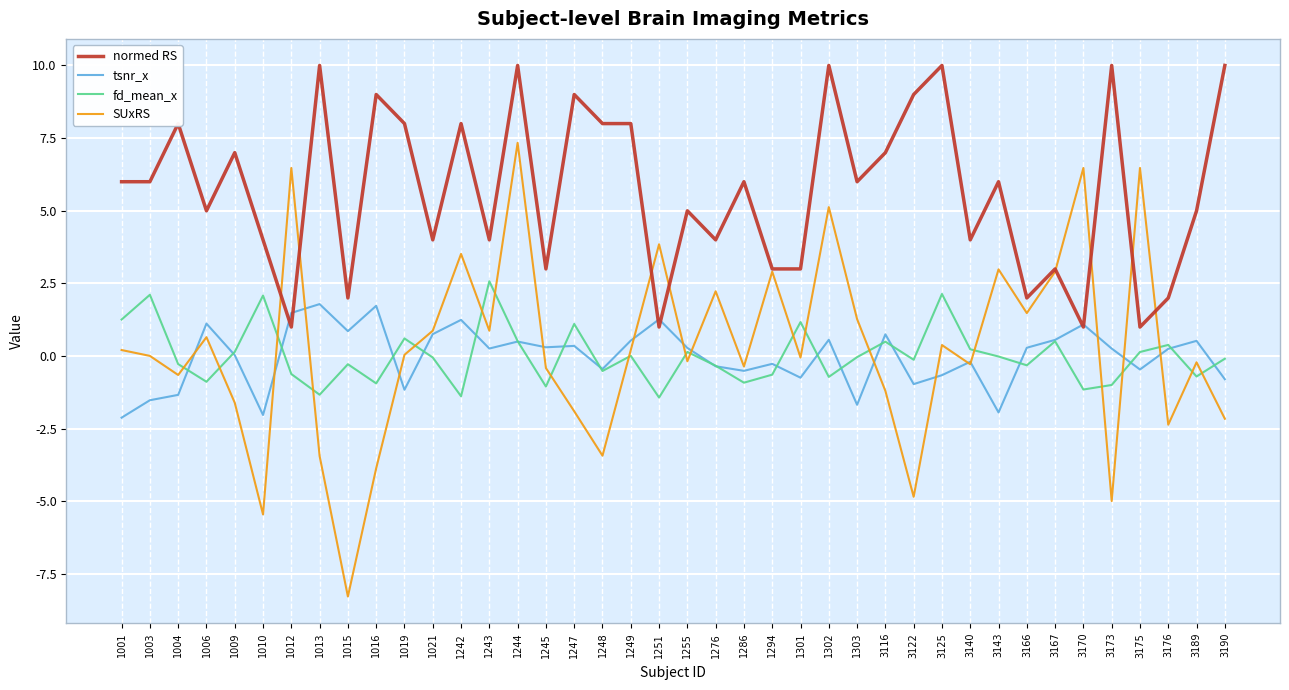

True or false: normed RS and fd_mean_x cross at least once.

False